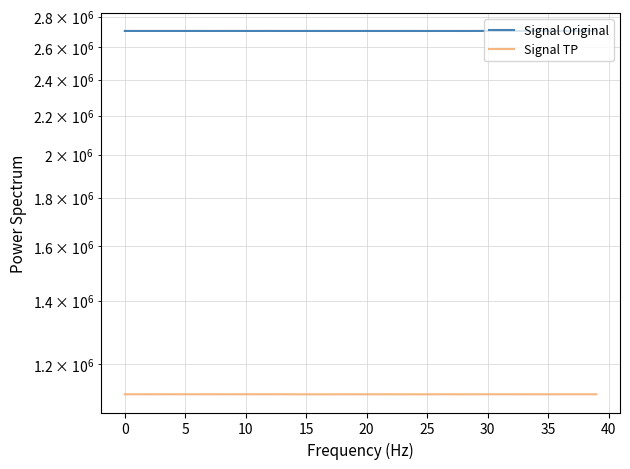

What are all the series names shown in the legend?

Signal Original, Signal TP